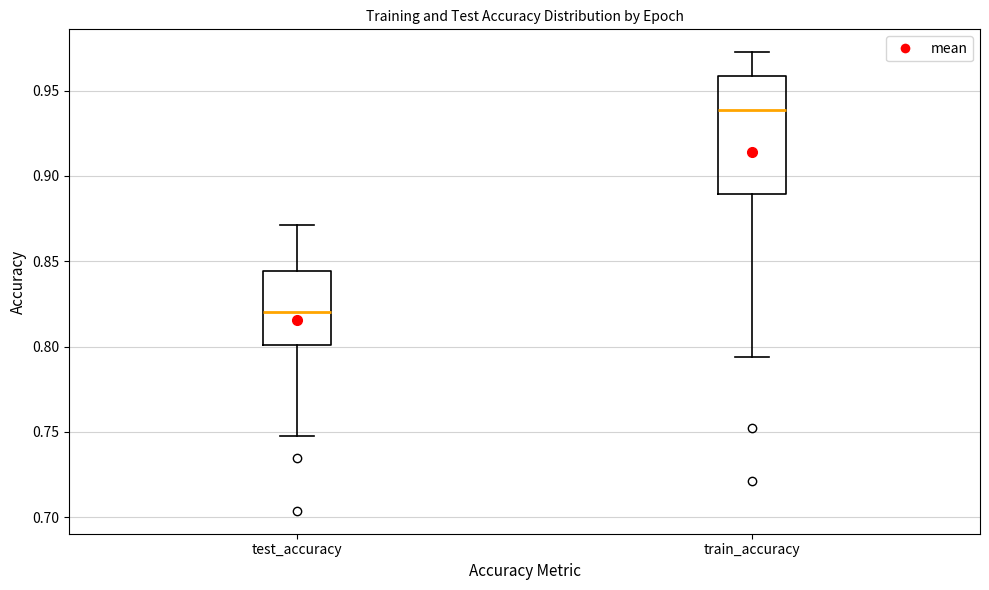

Reading left to right, transcribe this box plot: for each box, give where its median line is, the range the box spans, and where its two whiskers end, as read against the y-axis. The values are not printed on the chart, so give them approximately, as read against the axis.

test_accuracy: median 0.820, box 0.800 to 0.845, whiskers 0.750 to 0.870
train_accuracy: median 0.940, box 0.890 to 0.960, whiskers 0.795 to 0.975